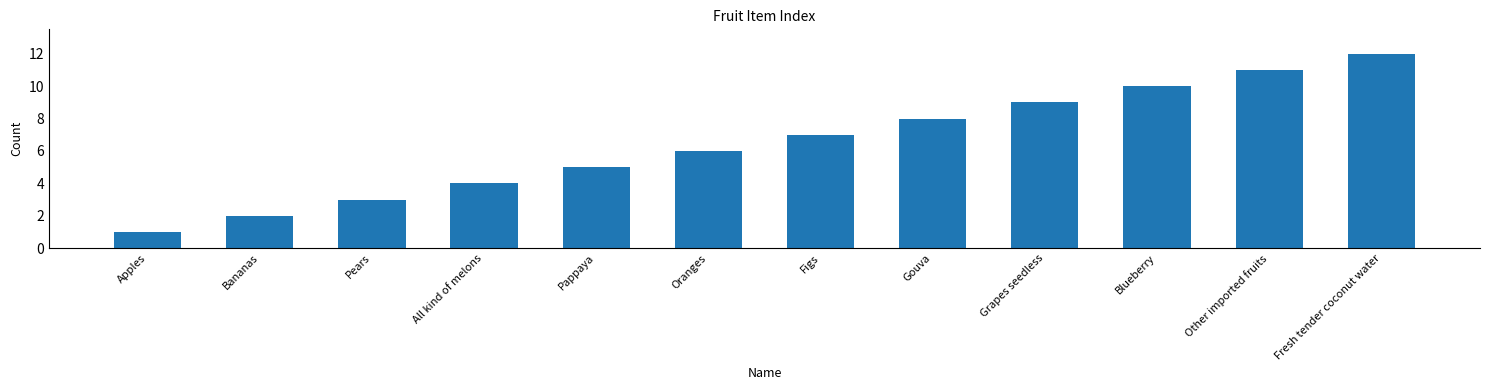

What is the change in value from Apples to Oranges?

+5